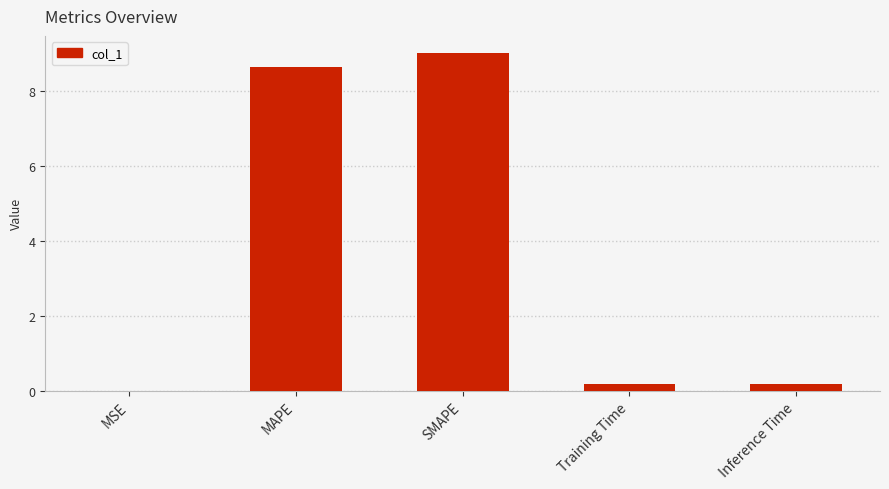

What is the approximate value at MAPE?

8.6